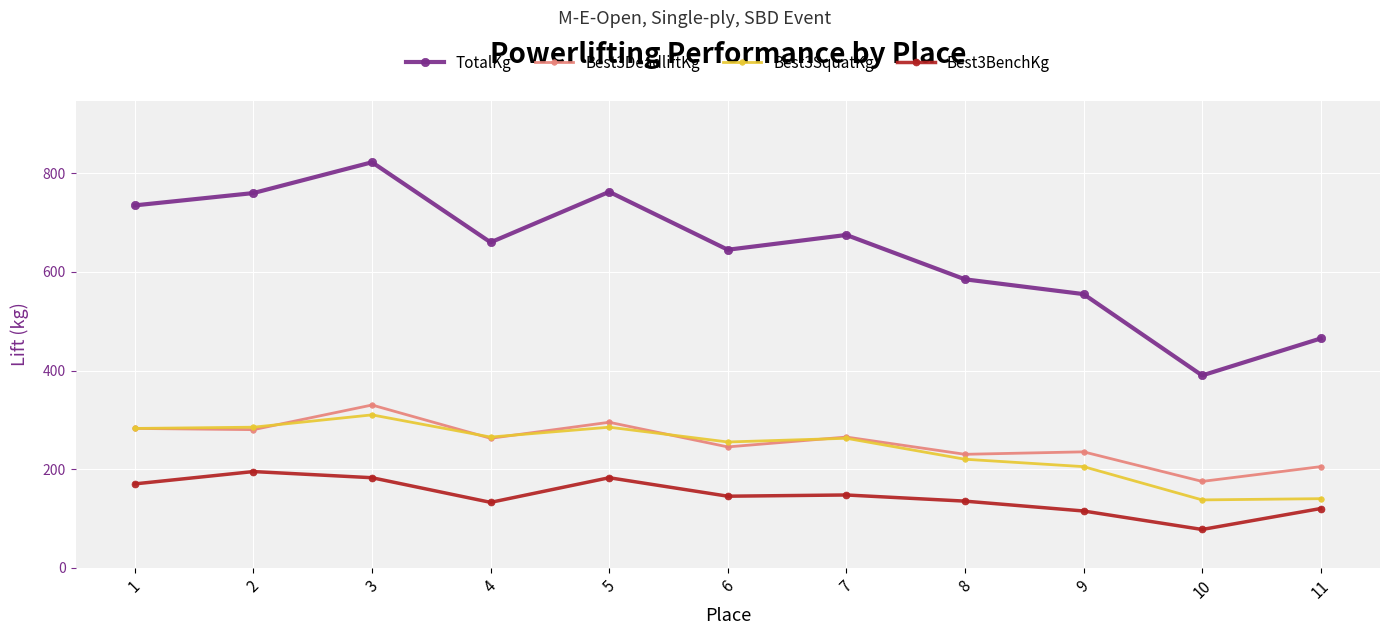

Which series has the largest total across all categories?

TotalKg